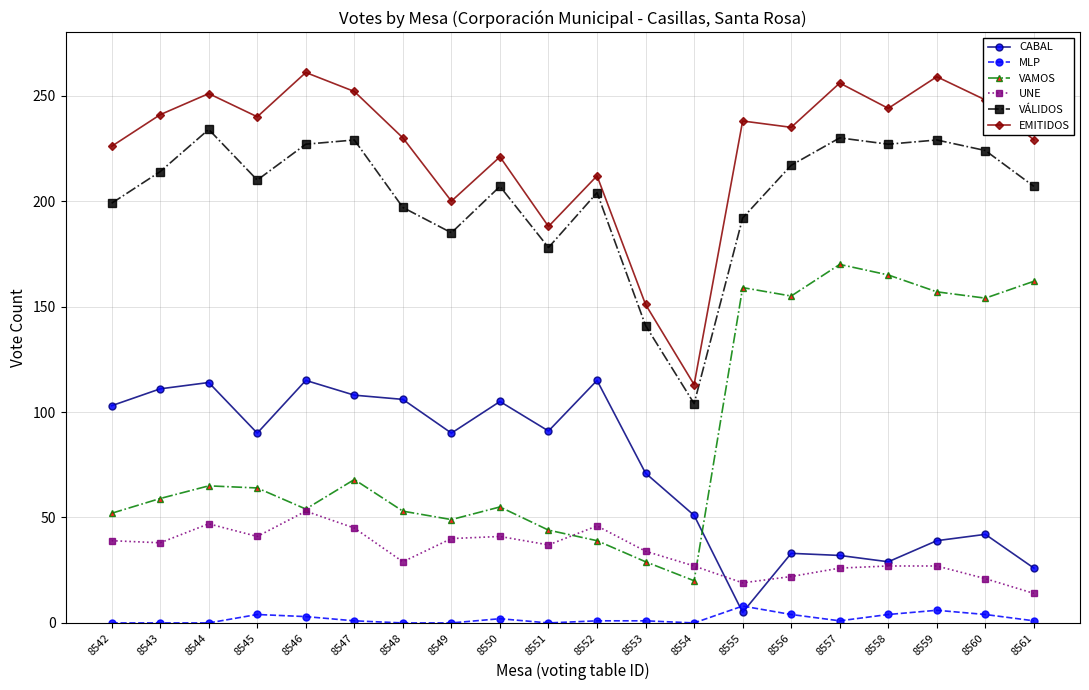

True or false: EMITIDOS and VÁLIDOS intersect in this chart.

False